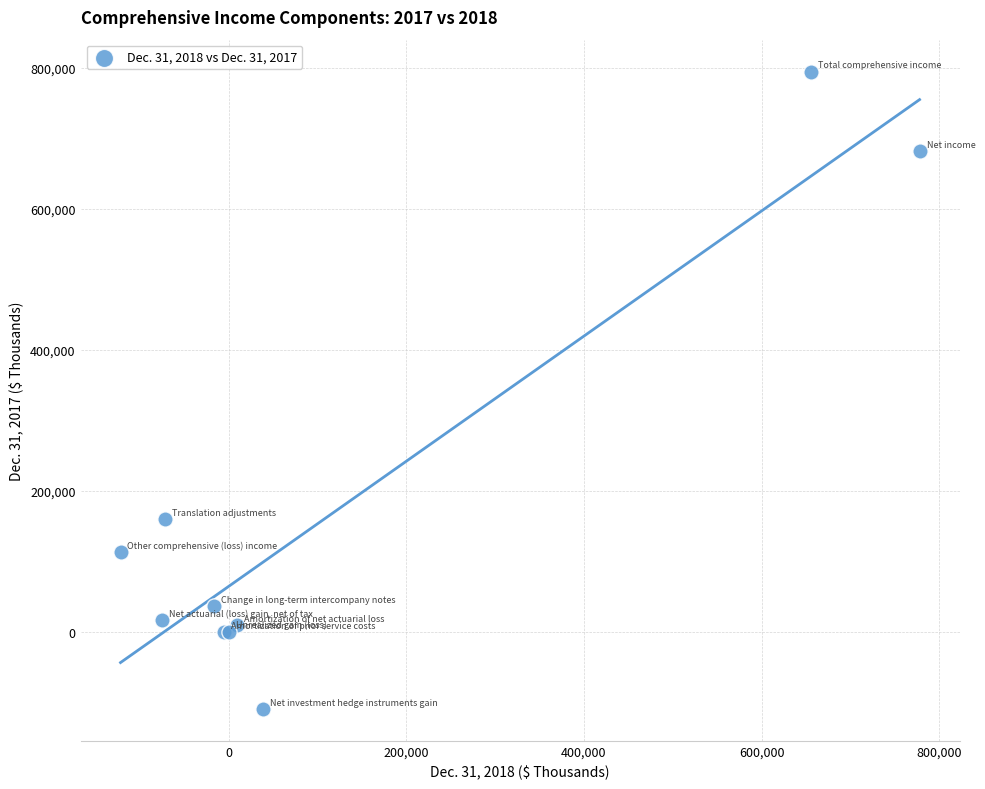

What Y value in the scatter plot is closest to 342635?

159507